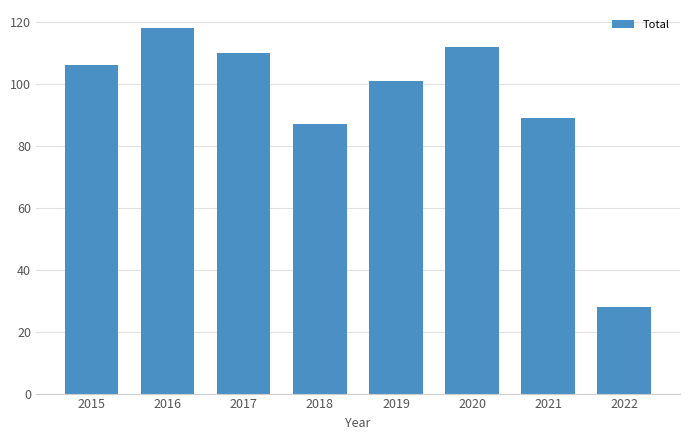

Reading right to left, transcribe all the data shown in this chart.

2022=28	2021=89	2020=112	2019=101	2018=87	2017=110	2016=118	2015=106